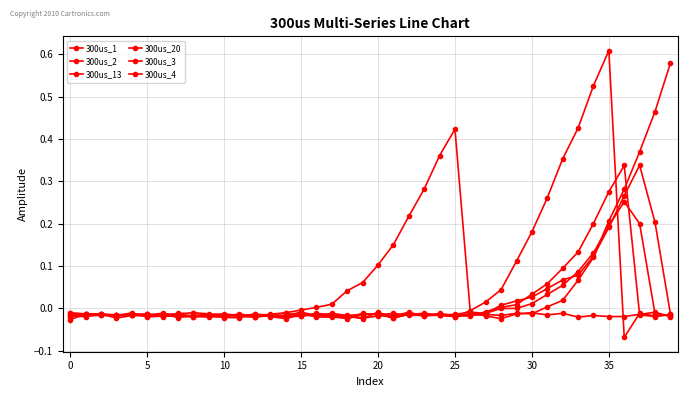

Which category has the highest value in the 300us_13 series?

35